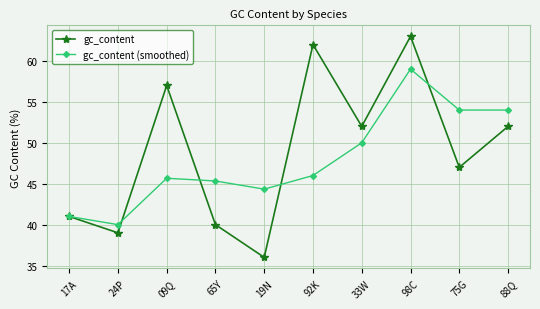

Which category has the lowest value across all series?

19N